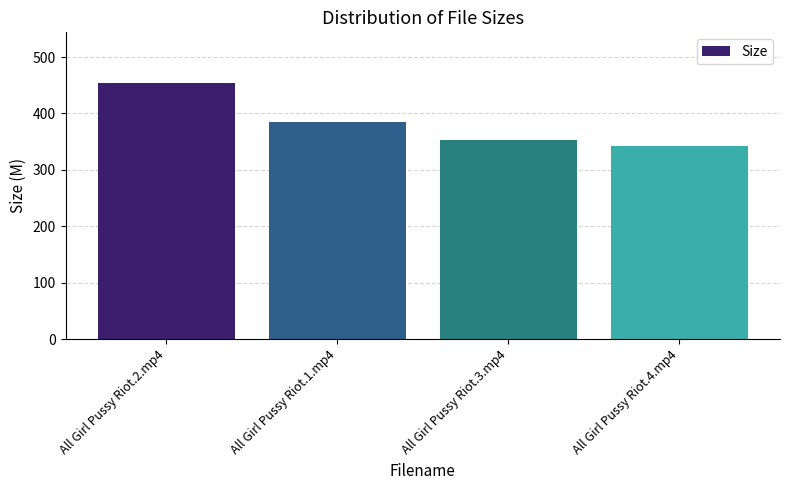

True or false: the data shows 793.7 at All Girl Pussy Riot.2.mp4.

False